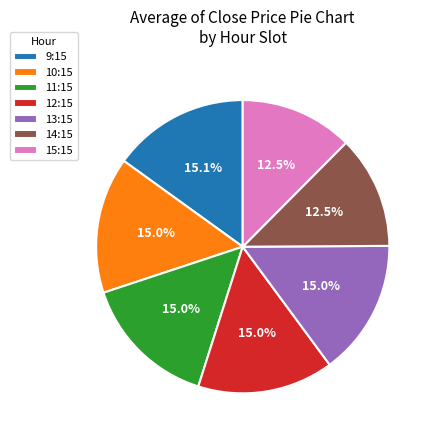

Count the number of slices in the pie.

7